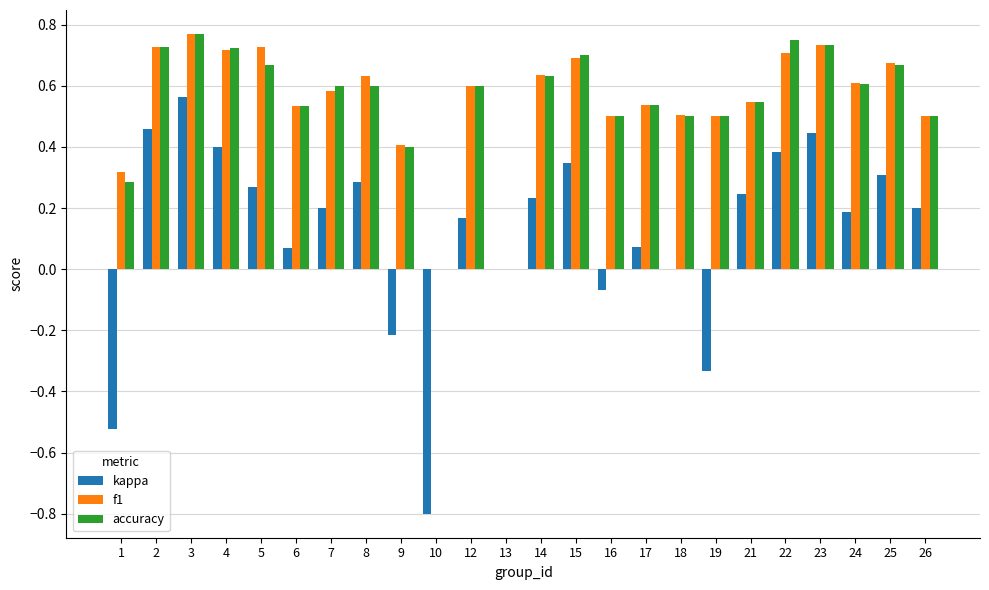

The accuracy series shows 0.5 at 26. True or false?

True